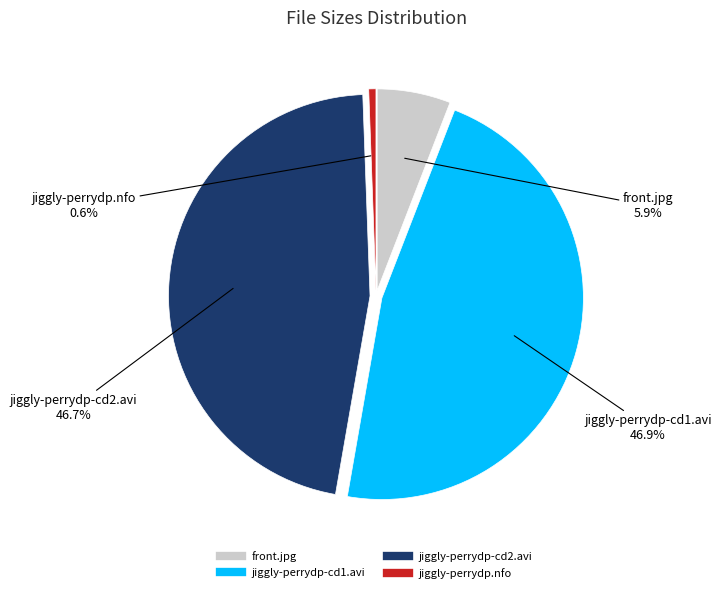

Which slice is the smallest?

jiggly-perrydp.nfo